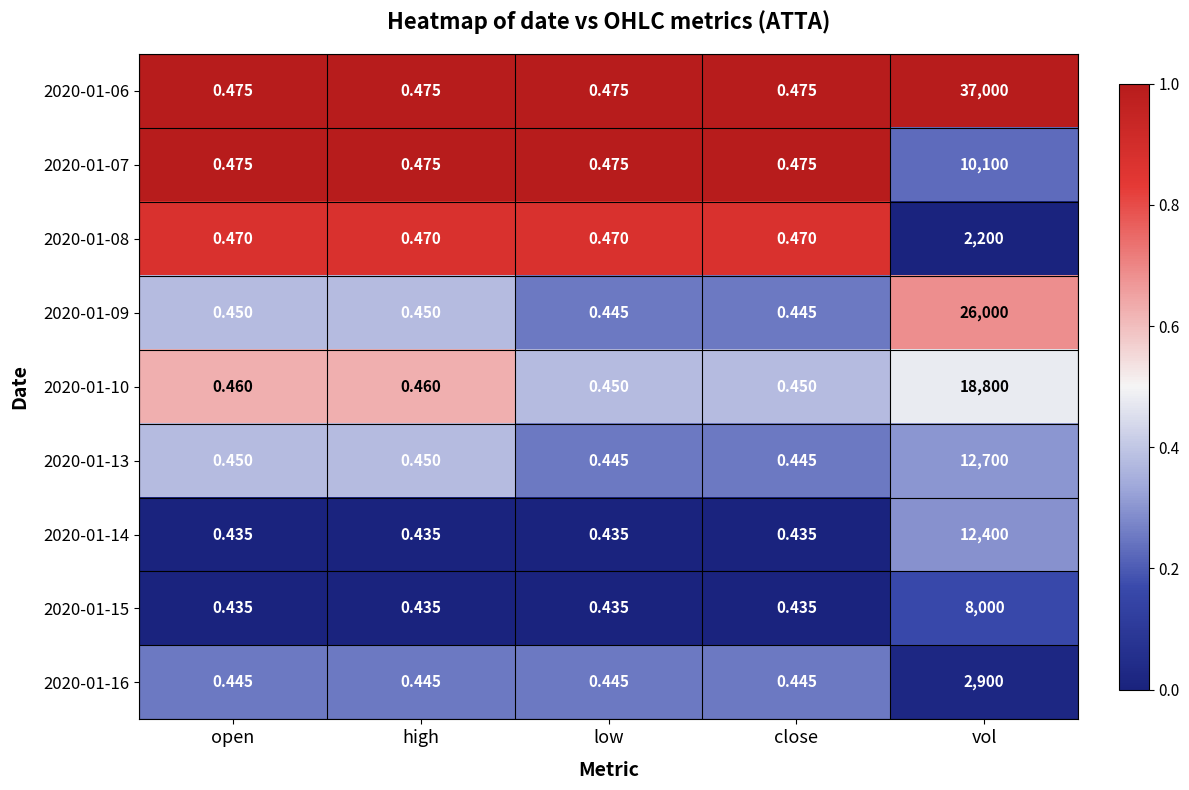

What is the total value across all series at open?

4.1